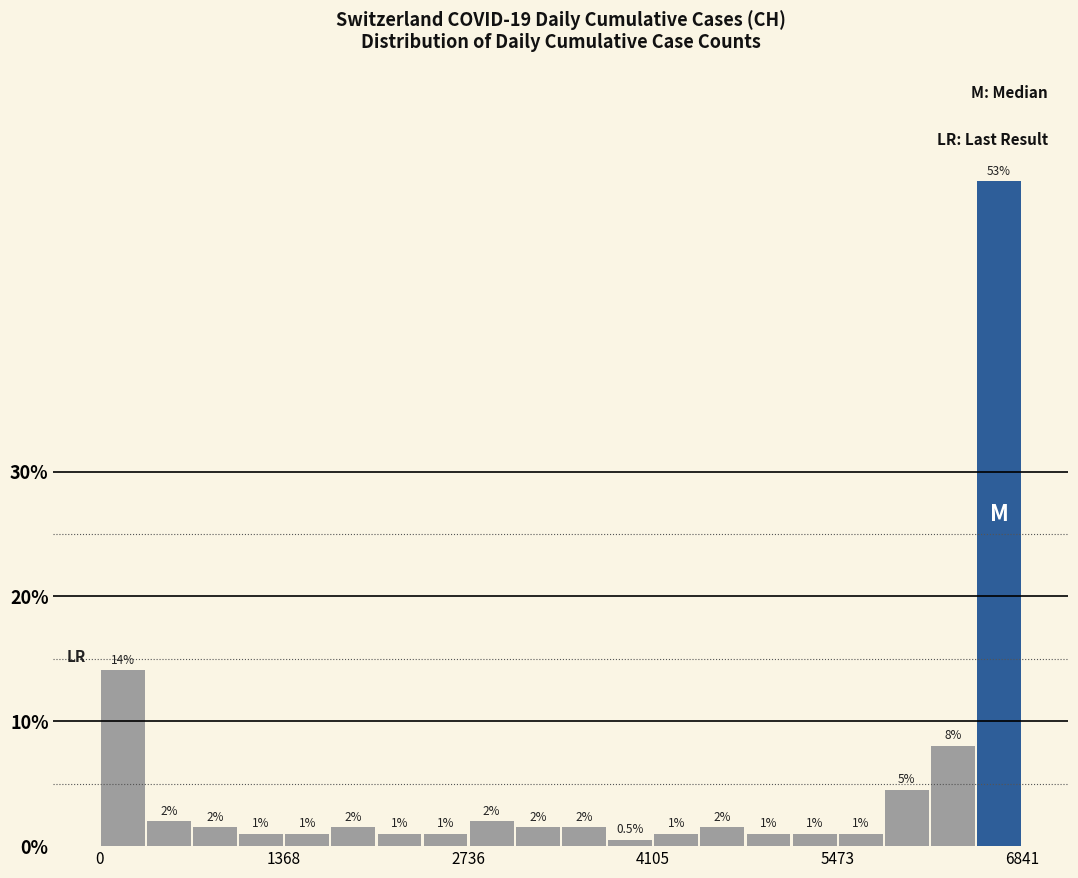

Around what value on the x-axis is the tallest bar? Give the approximate position of its centre, as read against the axis.

6600